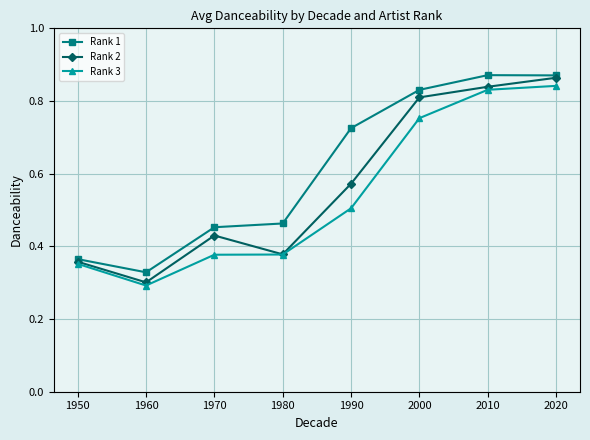

How many data points does each series have?

8